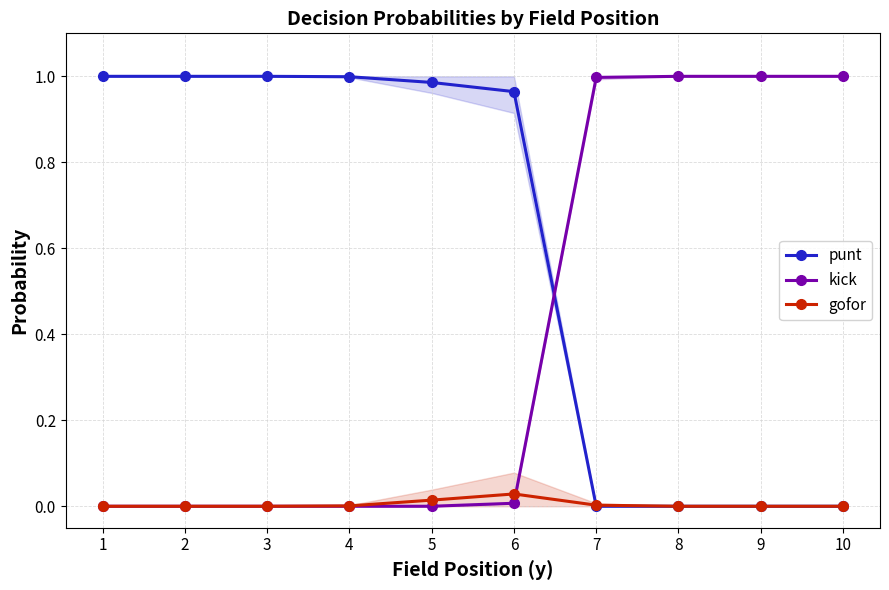

Rank the series by their average value, from highest to lowest.

punt, kick, gofor